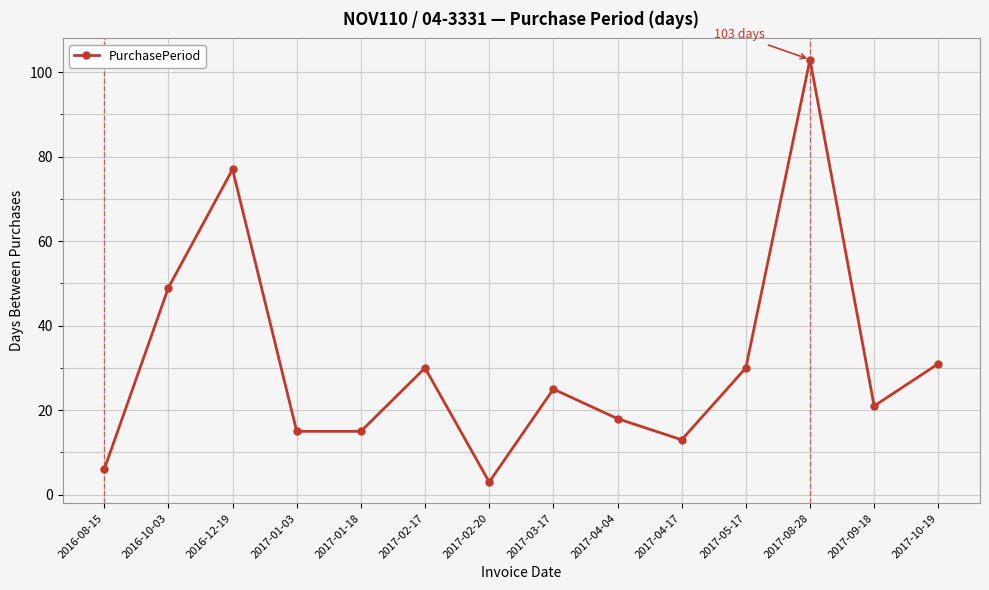

Reading left to right, transcribe all the data shown in this chart.

2016-08-15=6	2016-10-03=49	2016-12-19=77	2017-01-03=15	2017-01-18=15	2017-02-17=30	2017-02-20=3	2017-03-17=25	2017-04-04=18	2017-04-17=13	2017-05-17=30	2017-08-28=103	2017-09-18=21	2017-10-19=31